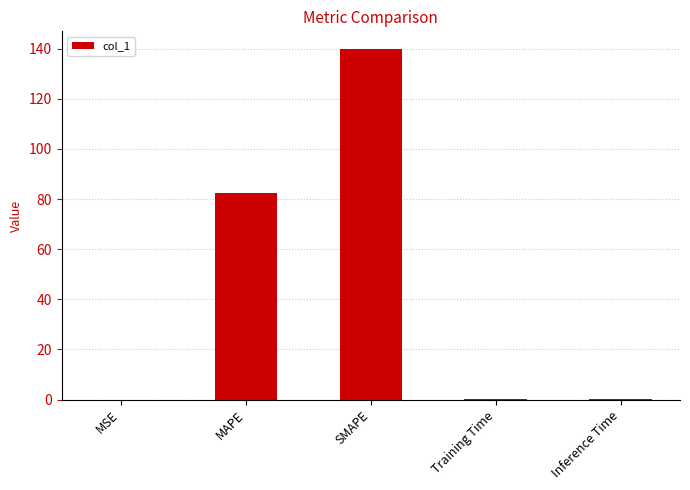

What is the sum of all values?

222.5